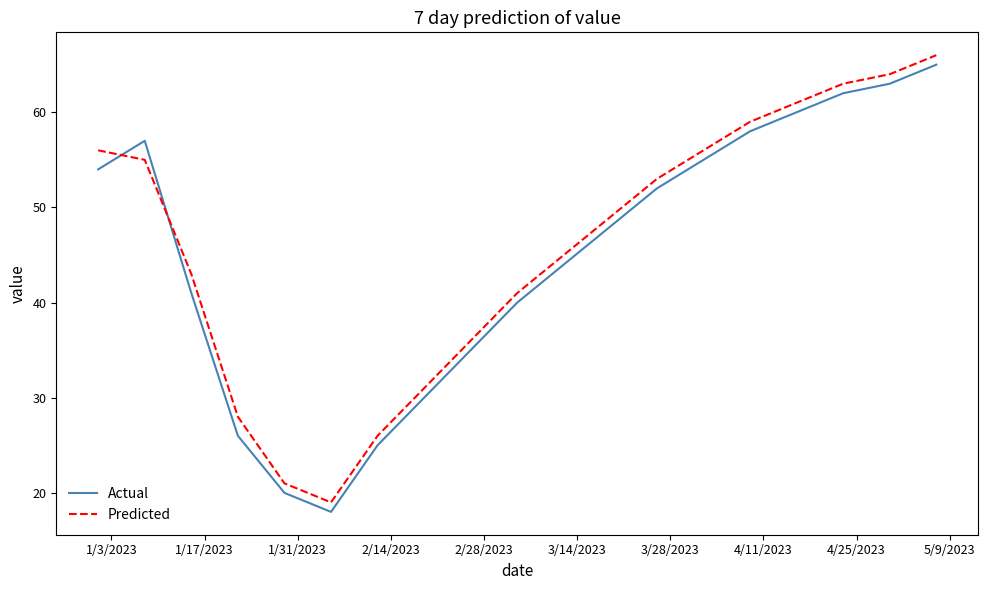

Which series ends up on top after the final intersection of Actual and Predicted?

Predicted